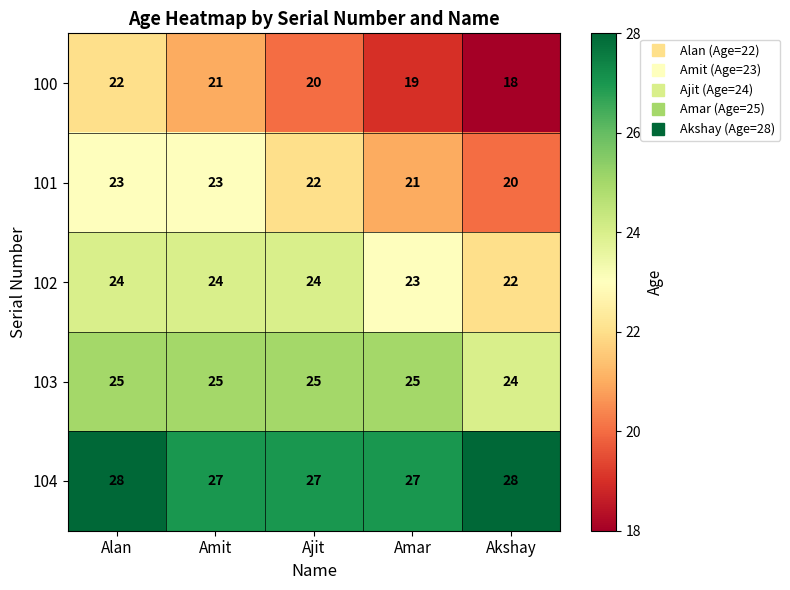

List the series in order of their overall mean, lowest first.

100, 101, 102, 103, 104